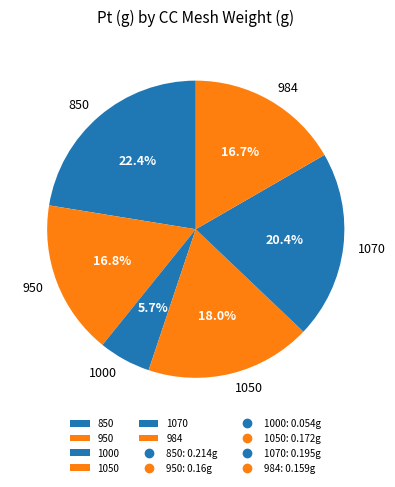

What is the largest slice in the pie chart?

850